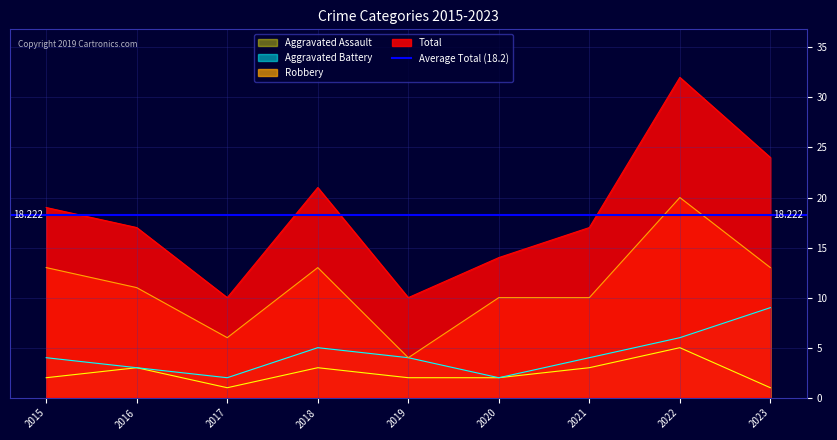

True or false: Aggravated Battery and Robbery cross at least once.

False